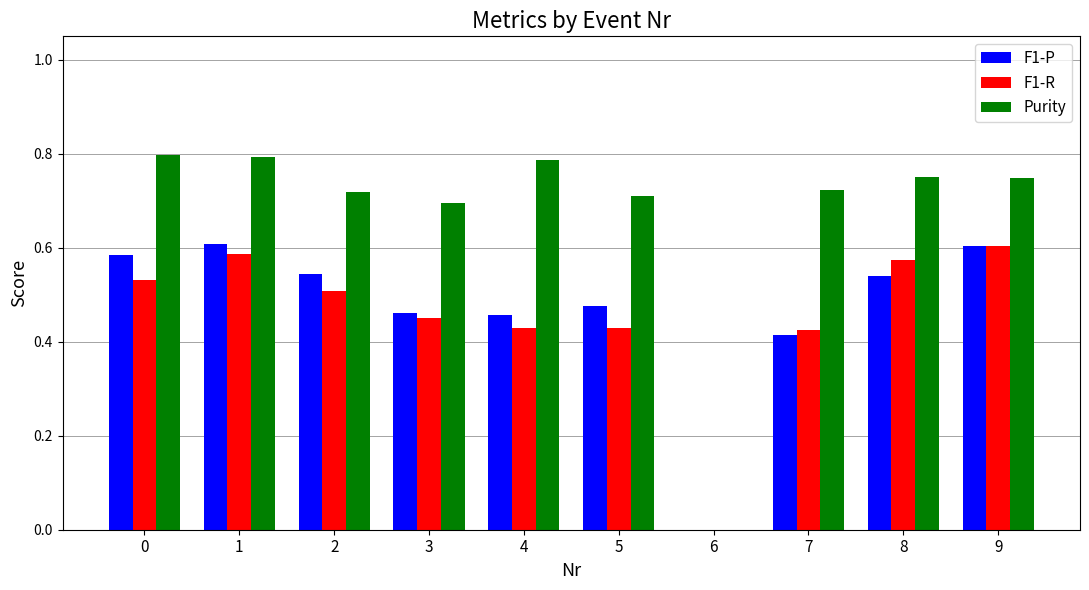

What is the sum of all F1-R values?

4.5